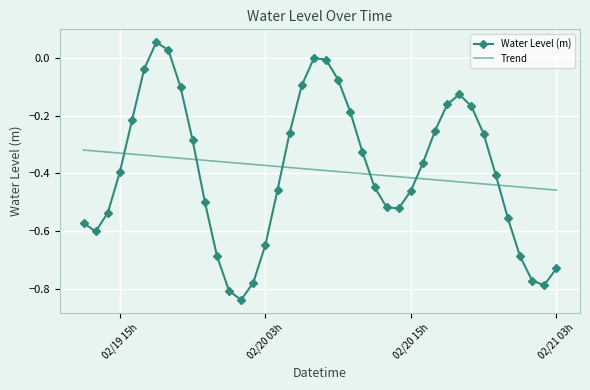

Which series ends up on top after the final intersection of Water Level (m) and Trend?

Trend